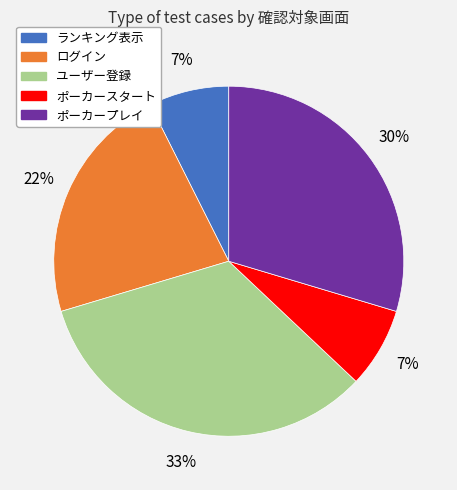

How many segments does this pie chart have?

5